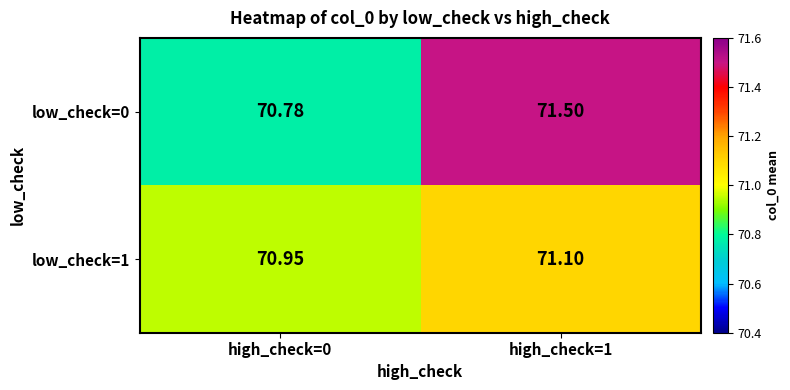

Is the value of low_check=0 at high_check=0 greater than the value of low_check=1 at high_check=1?

No